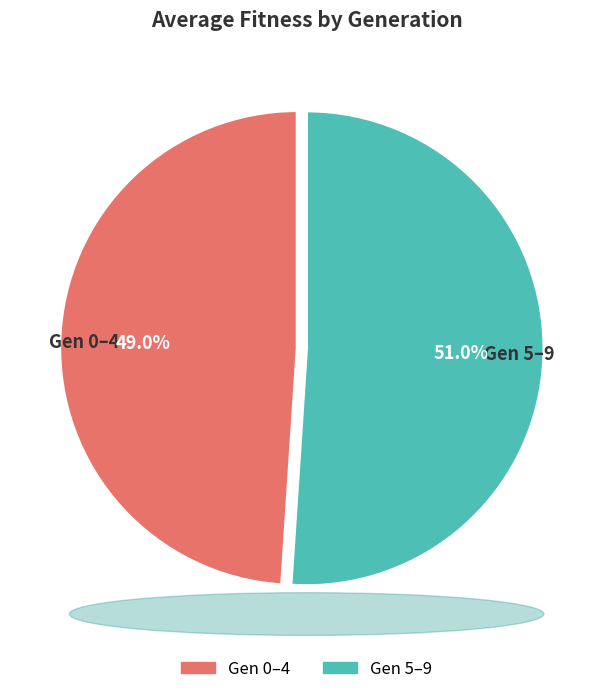

How much of the chart is everything except Gen 0–4?

51.0%